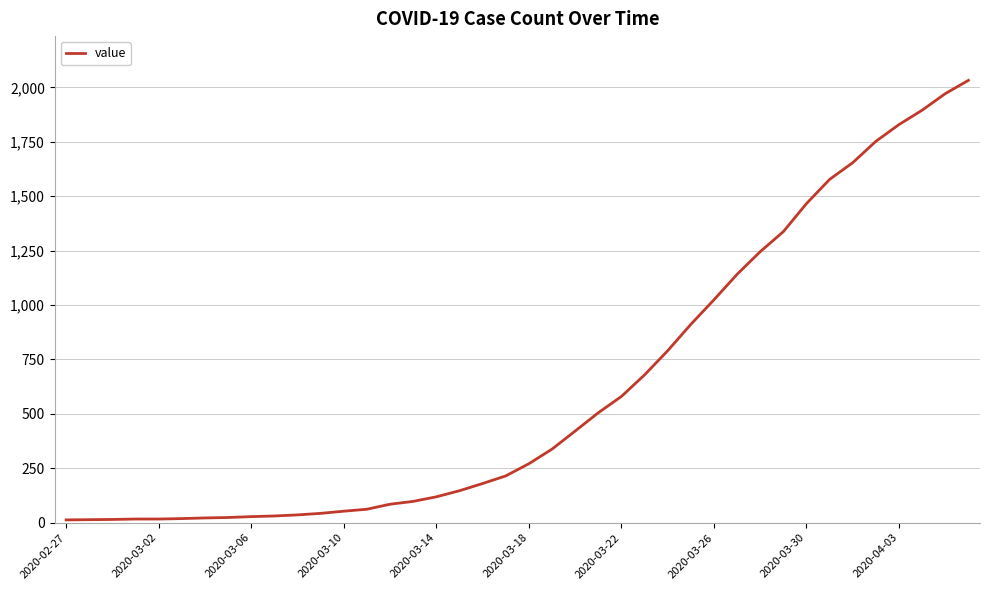

What is the maximum value shown in the chart?

2032